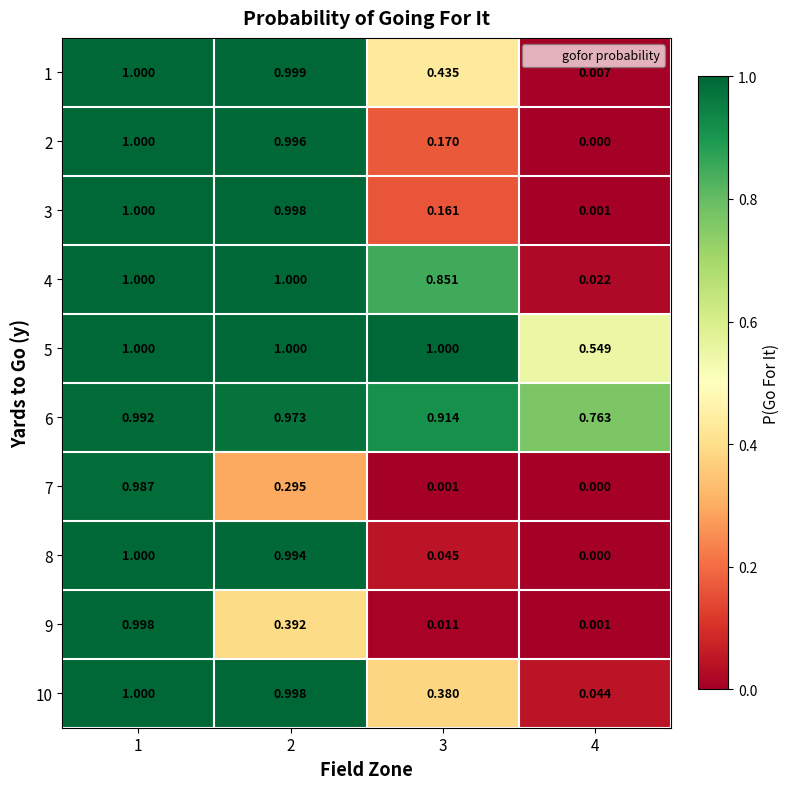

Is the value of 4 at 3 greater than the value of 10 at 2?

No